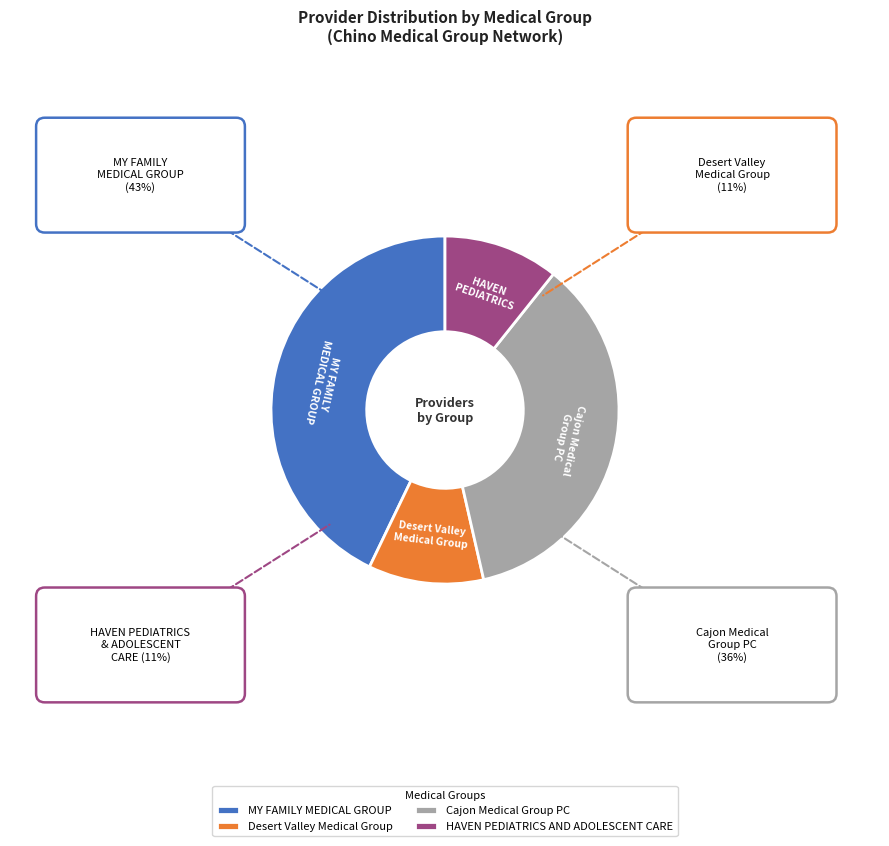

Does Desert Valley Medical Group account for over 50% of the chart?

No